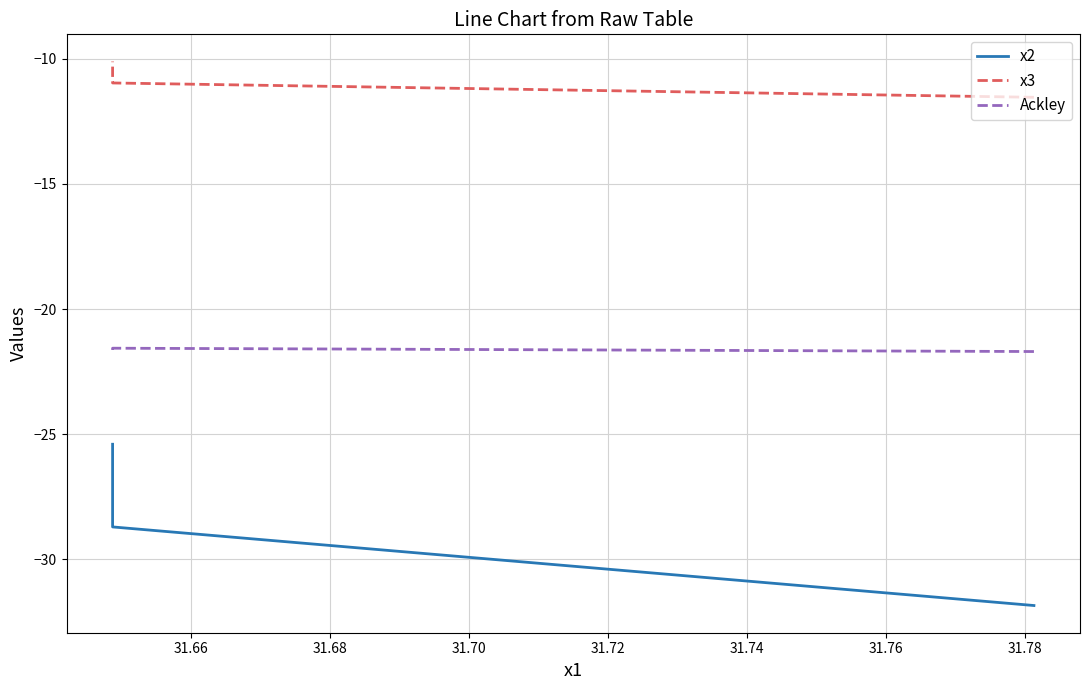

At which label is x2 closest to -28?

31.66